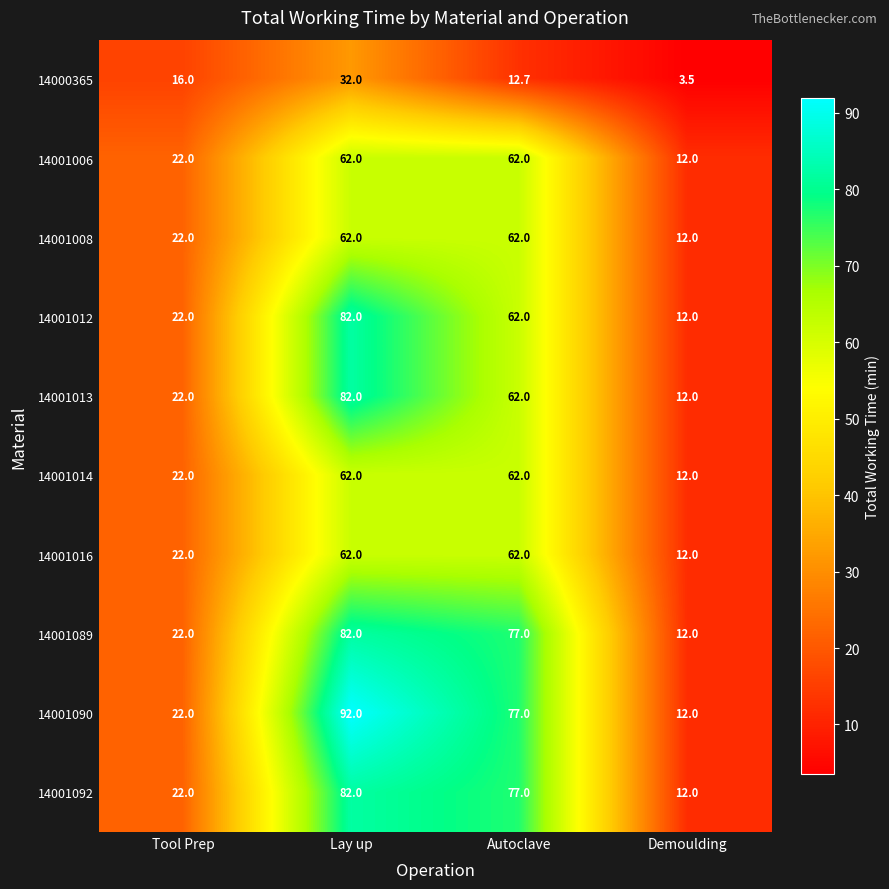

What is the difference between the maximum and second lowest values in the 14001089 series?

60.0